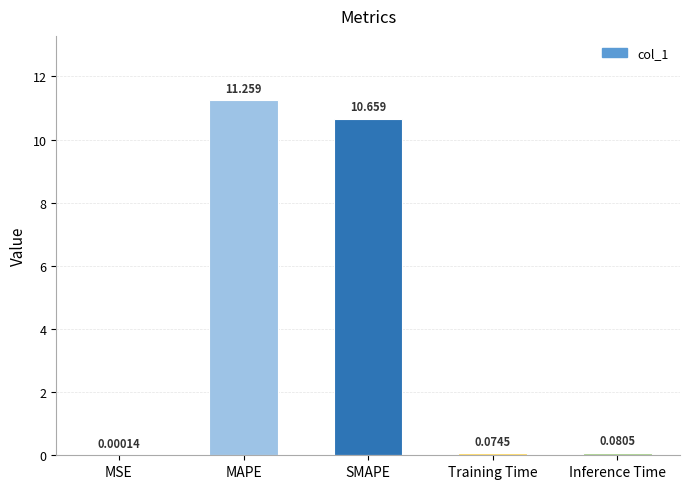

How many distinct data groups are displayed?

1